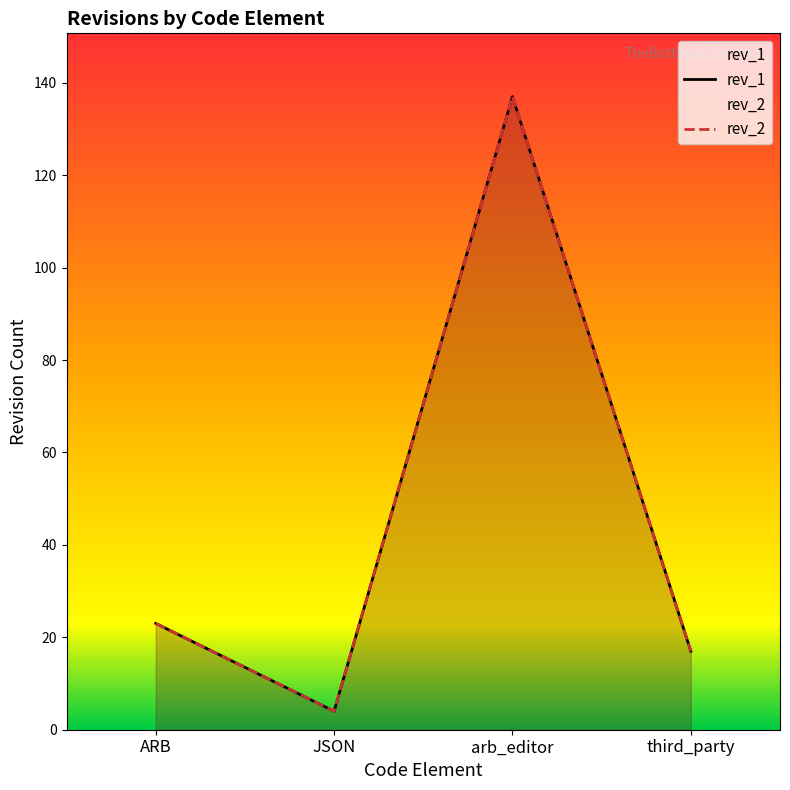

What is the difference between the maximum and minimum values in the rev_1 series?

133